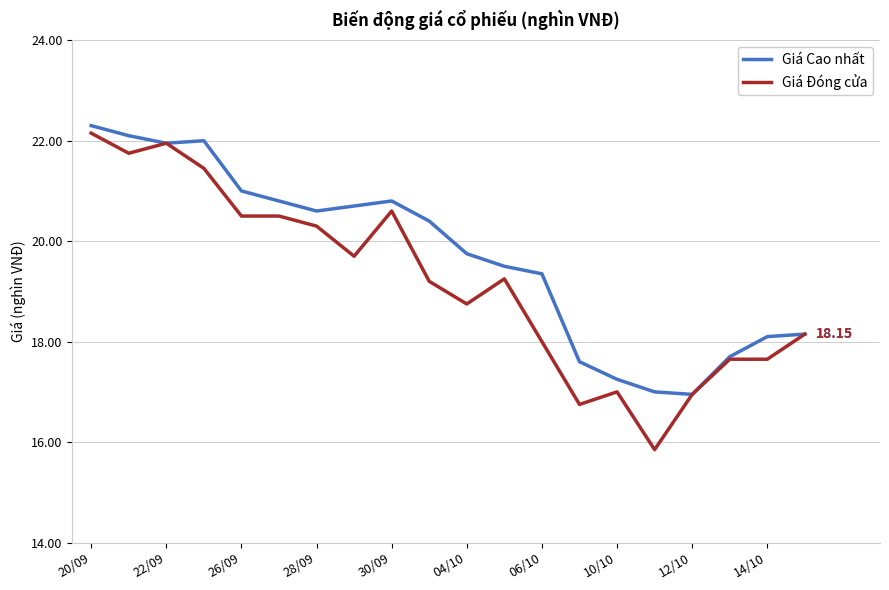

List the series in order of their overall mean, highest first.

Giá Cao nhất, Giá Đóng cửa